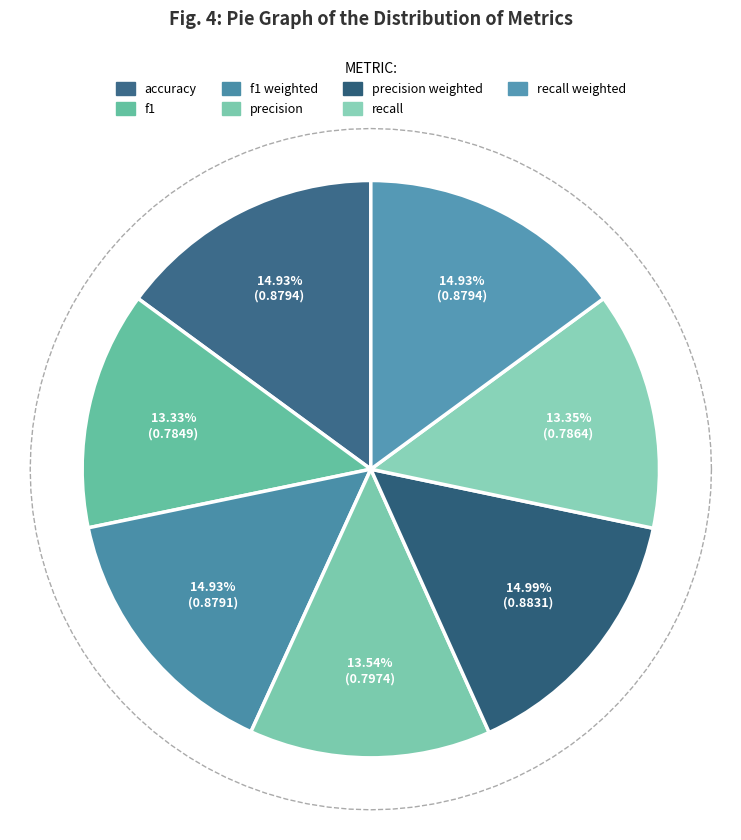

Combined, do f1 and precision account for over 50%?

No